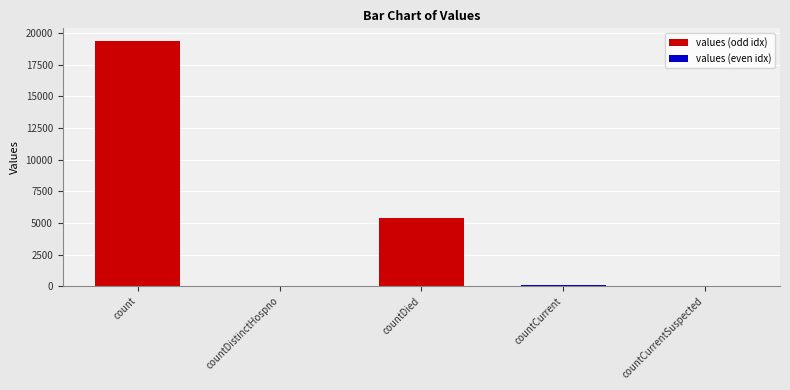

At which label is the value closest to 9710?

countDied